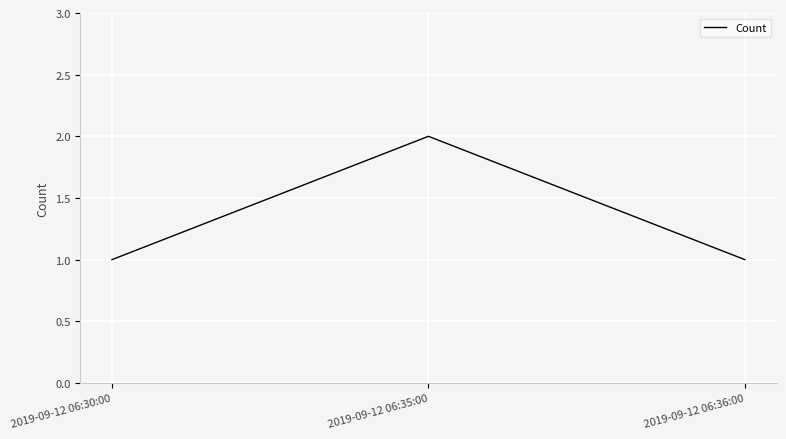

Which label corresponds to the largest value in the chart?

2019-09-12 06:35:00